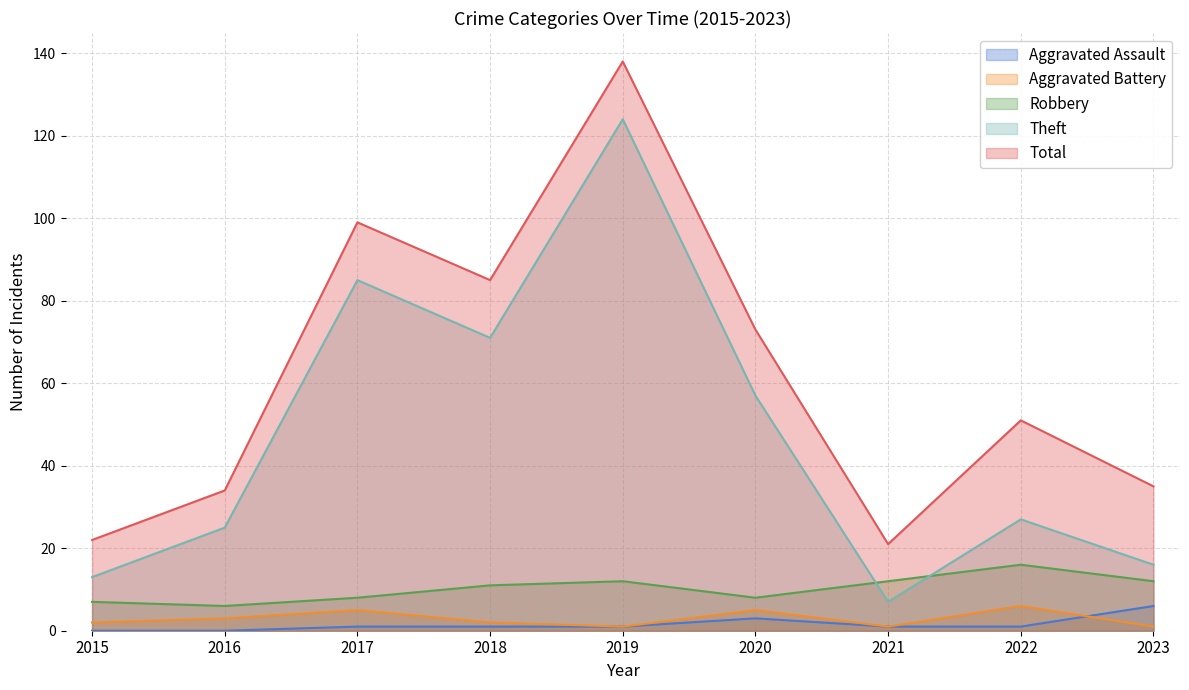

Reading left to right, list all the values displayed in this chart.

Aggravated Assault: 0	0	1	1	1	3	1	1	6
Aggravated Battery: 2	3	5	2	1	5	1	6	1
Robbery: 7	6	8	11	12	8	12	16	12
Theft: 13	25	85	71	124	57	7	27	16
Total: 22	34	99	85	138	73	21	51	35